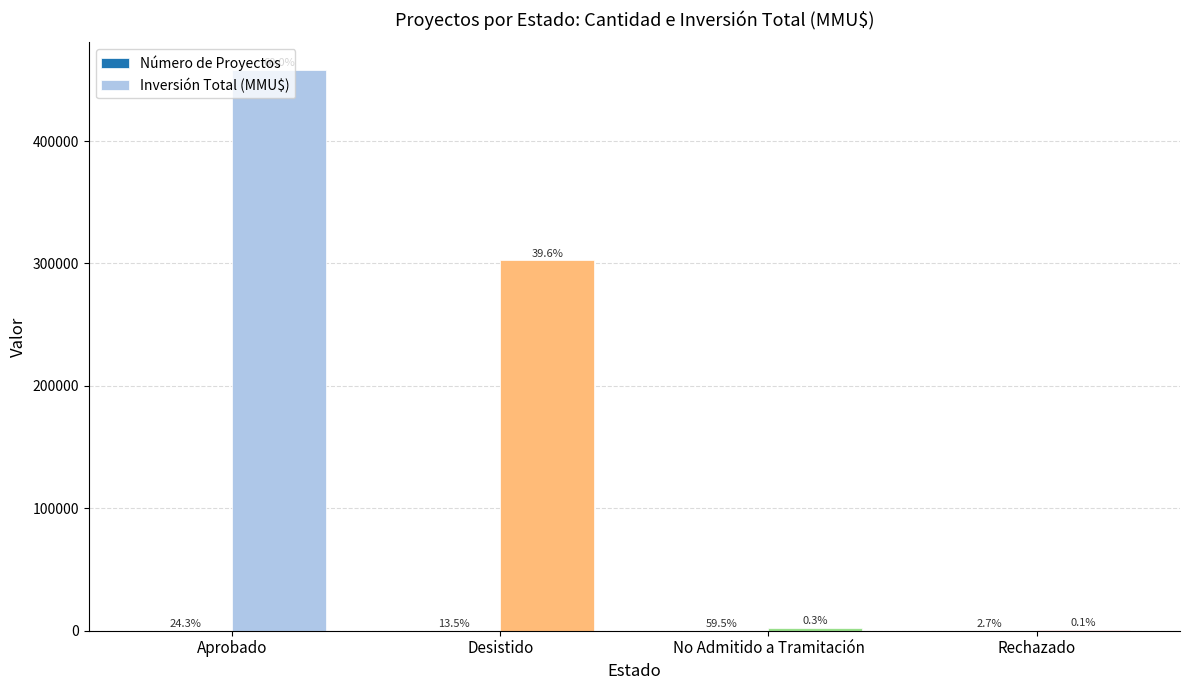

Reading left to right, transcribe all the data shown in this chart.

Número de Proyectos: 9	5	22	1
Inversión Total (MMU$): 457792	302520	2348	774